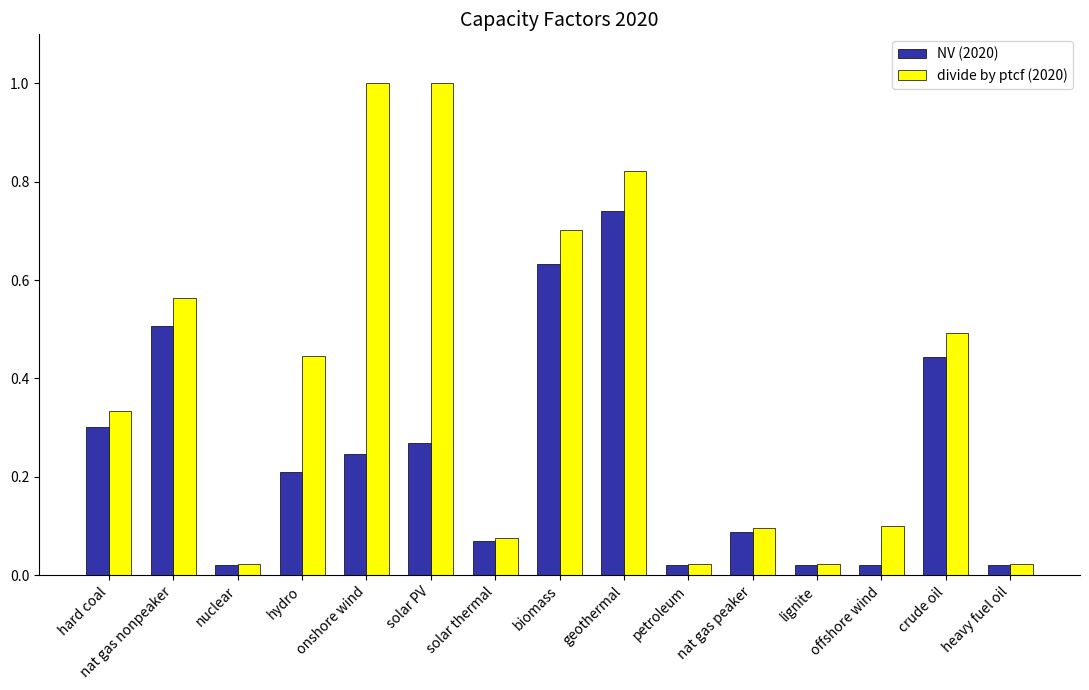

At which category is the sum across all series the highest?

geothermal